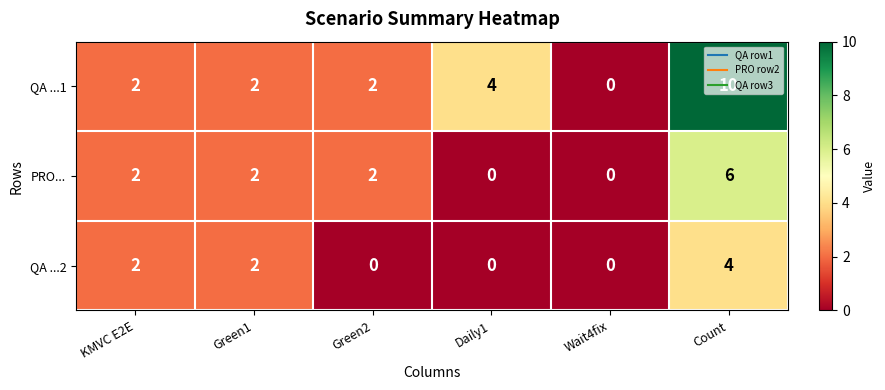

What is the sum of all QA ...1 values?

20